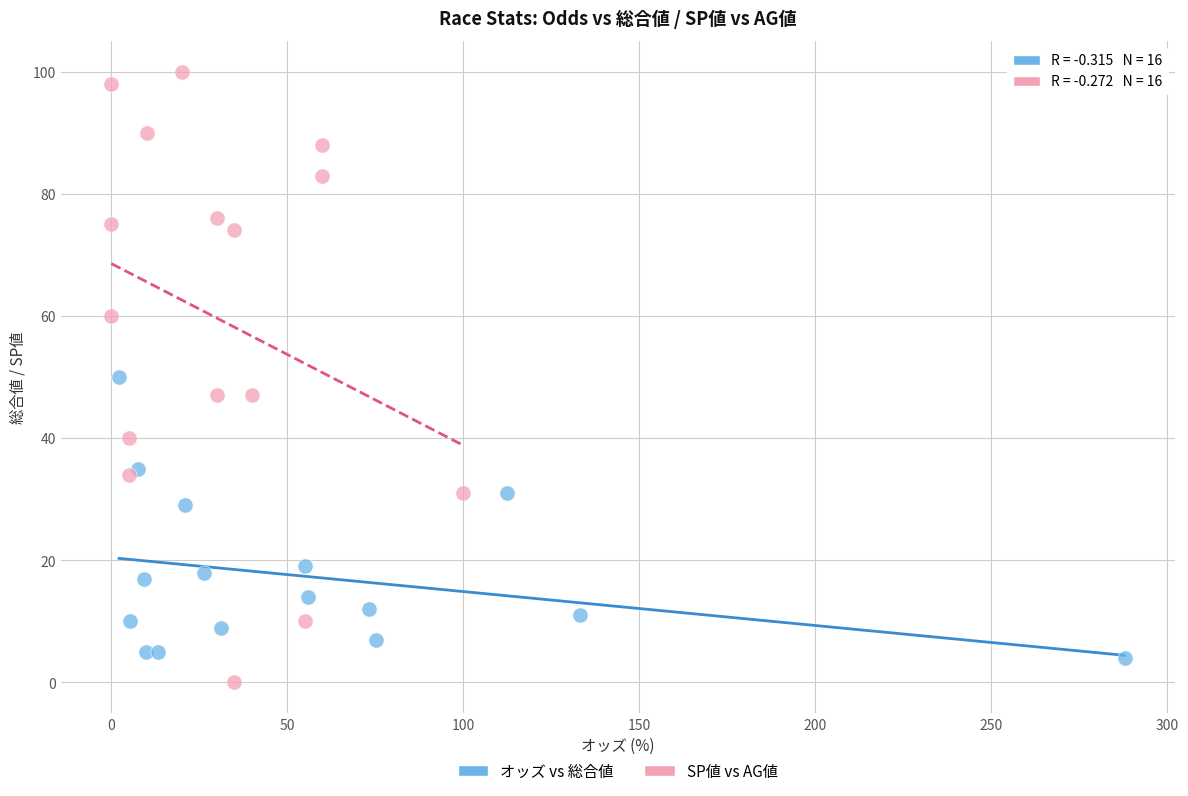

Which series has the widest spread of Y values?

SP値 vs AG値